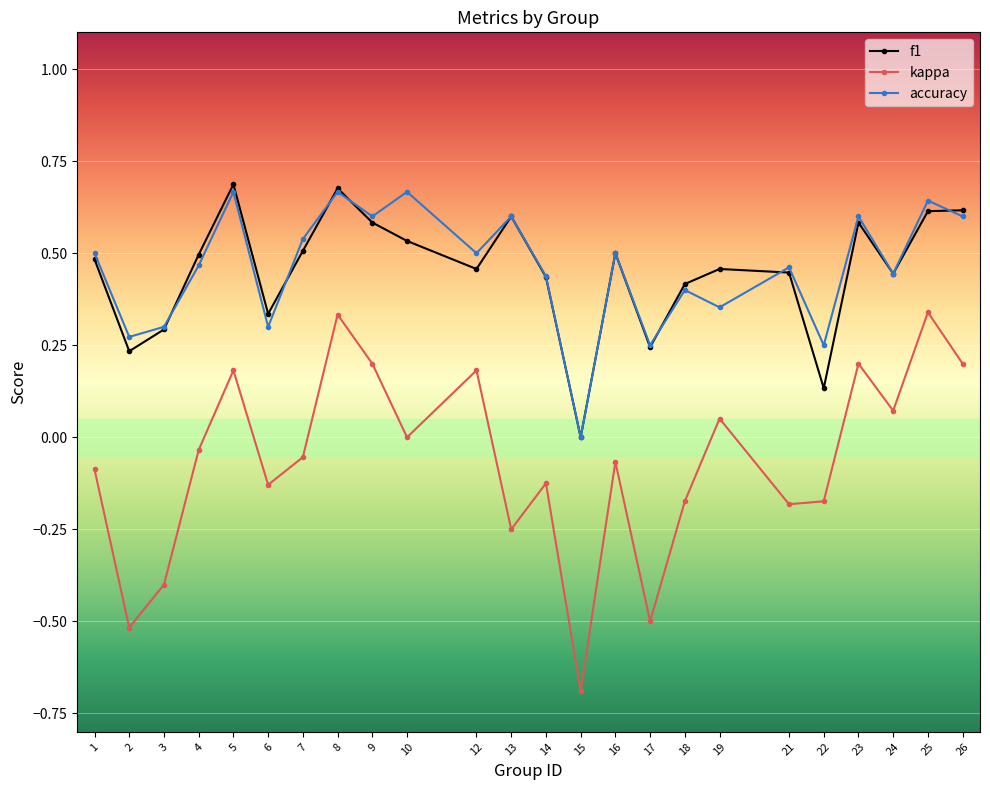

True or false: f1 has more than 1 interior local peaks.

True